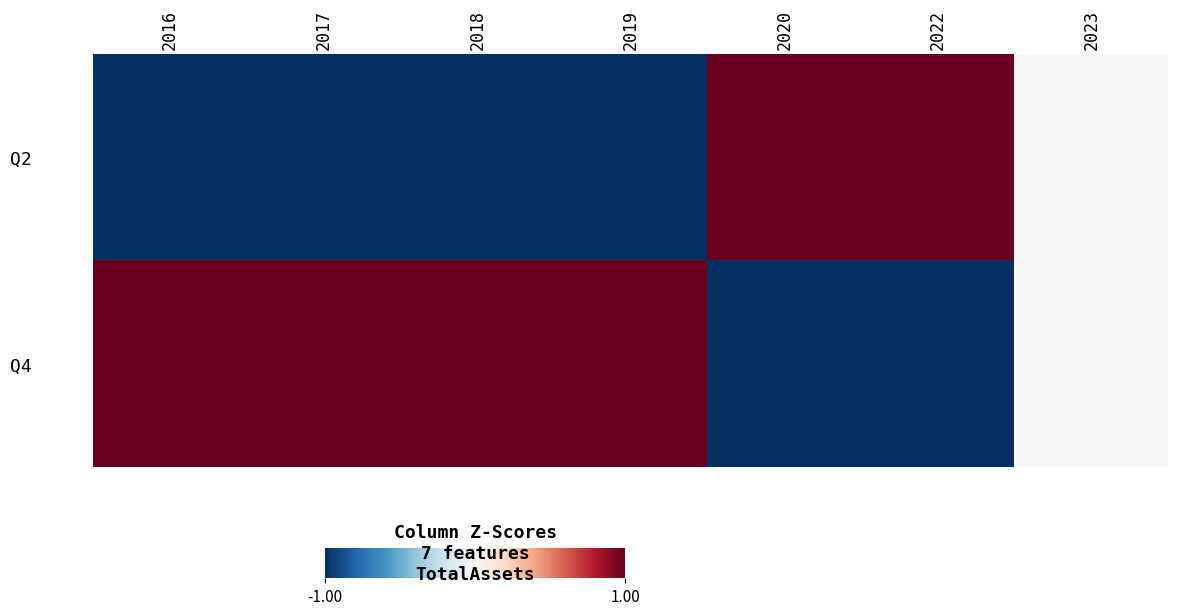

Which series has the largest range (max minus min)?

Q2